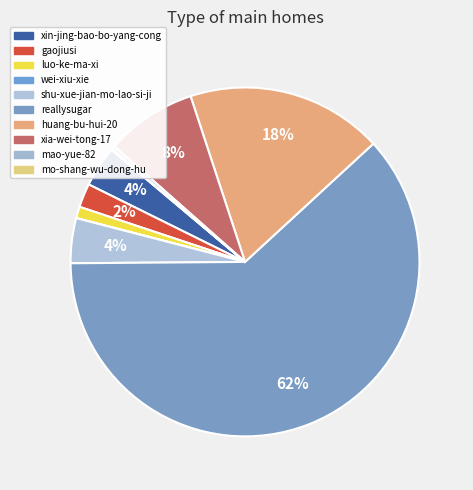

Is there any slice that represents more than half of the pie?

Yes